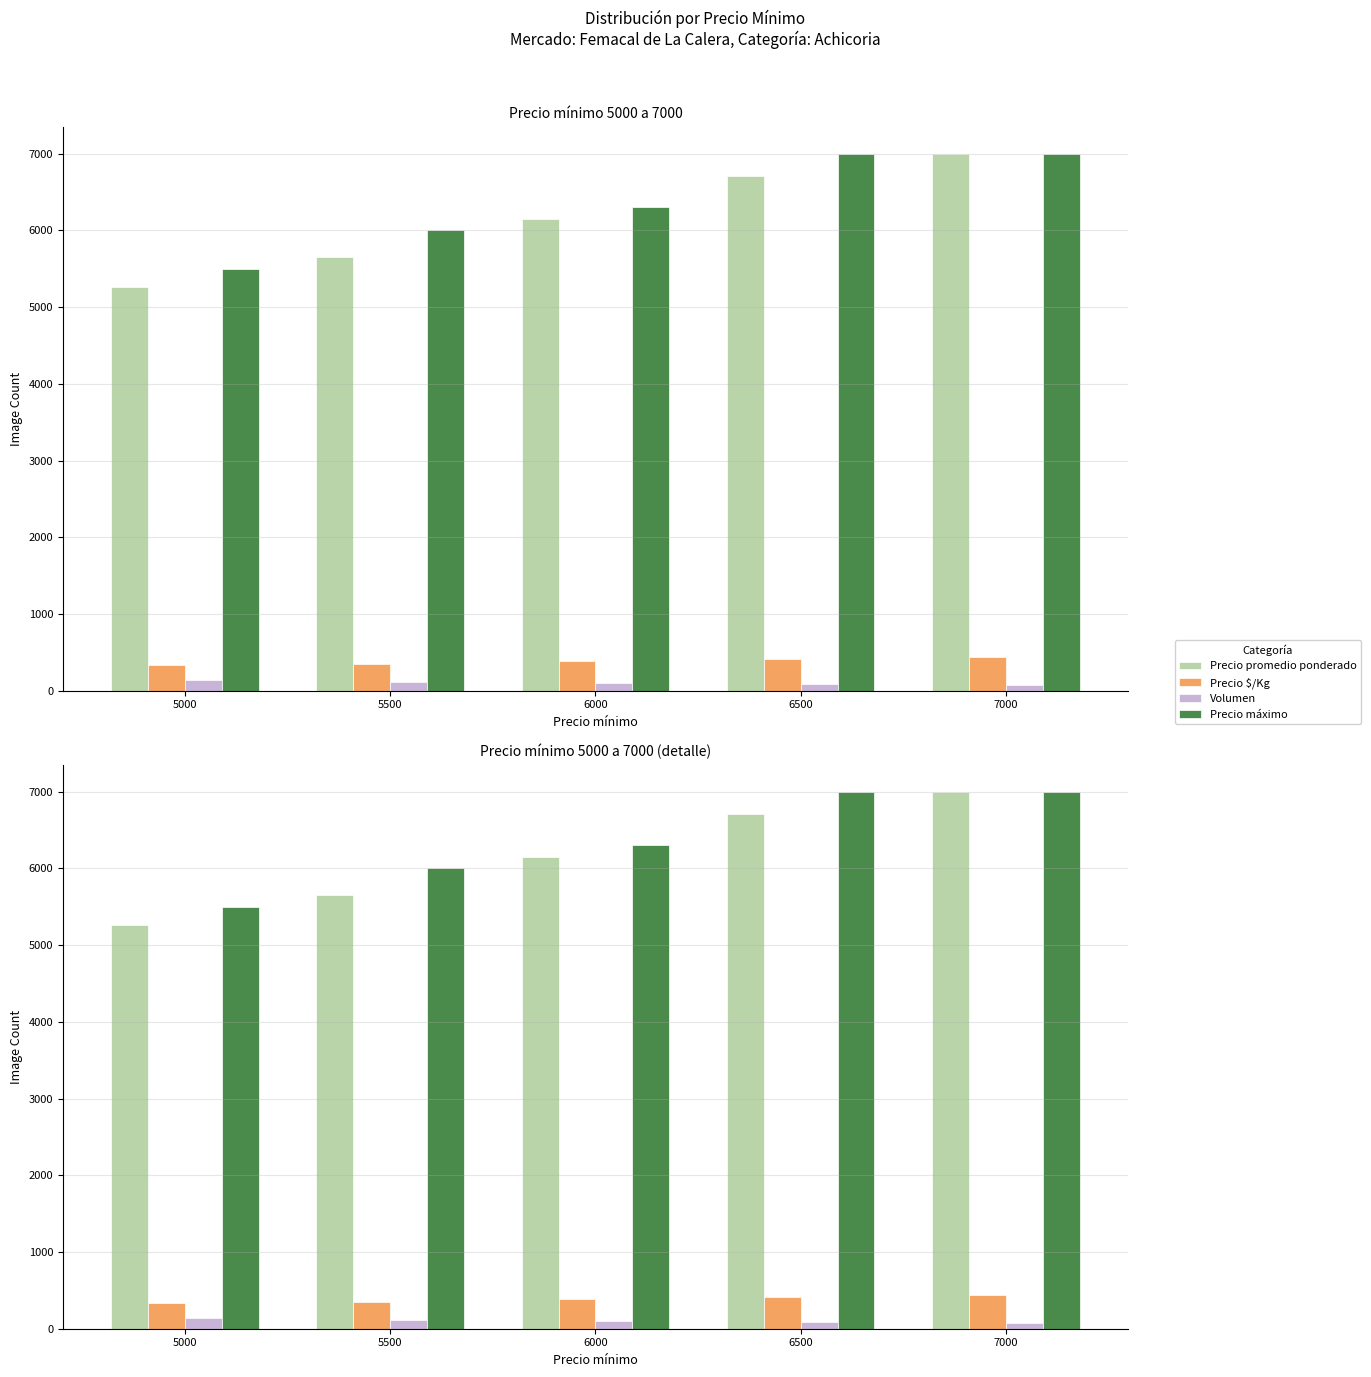

The Precio promedio ponderado series shows 5659 at 5500. True or false?

True